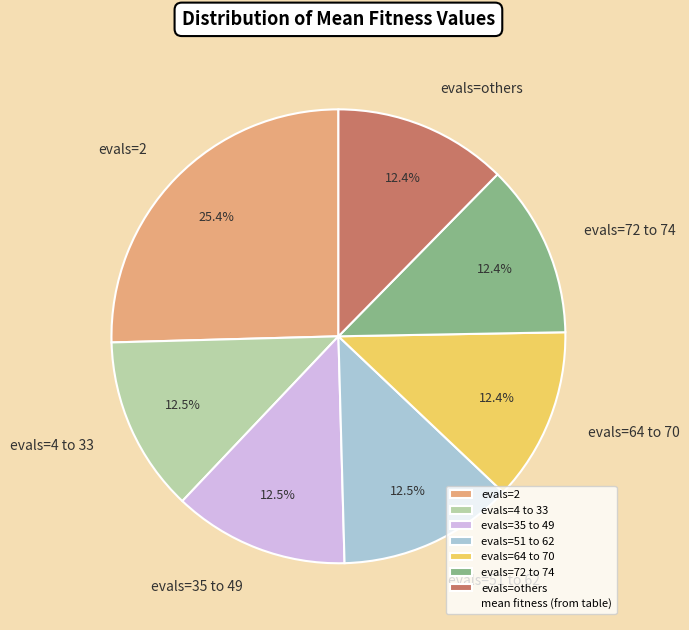

Which category has the biggest portion of the pie?

evals=2